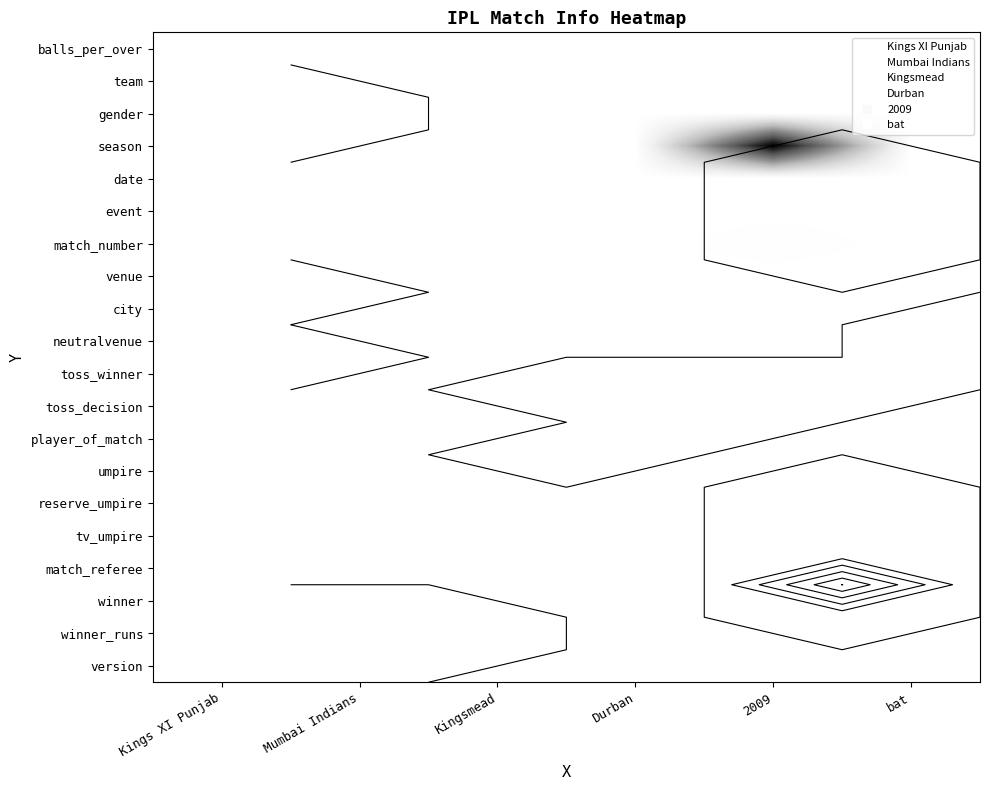

At which category is the sum across all series the highest?

2009